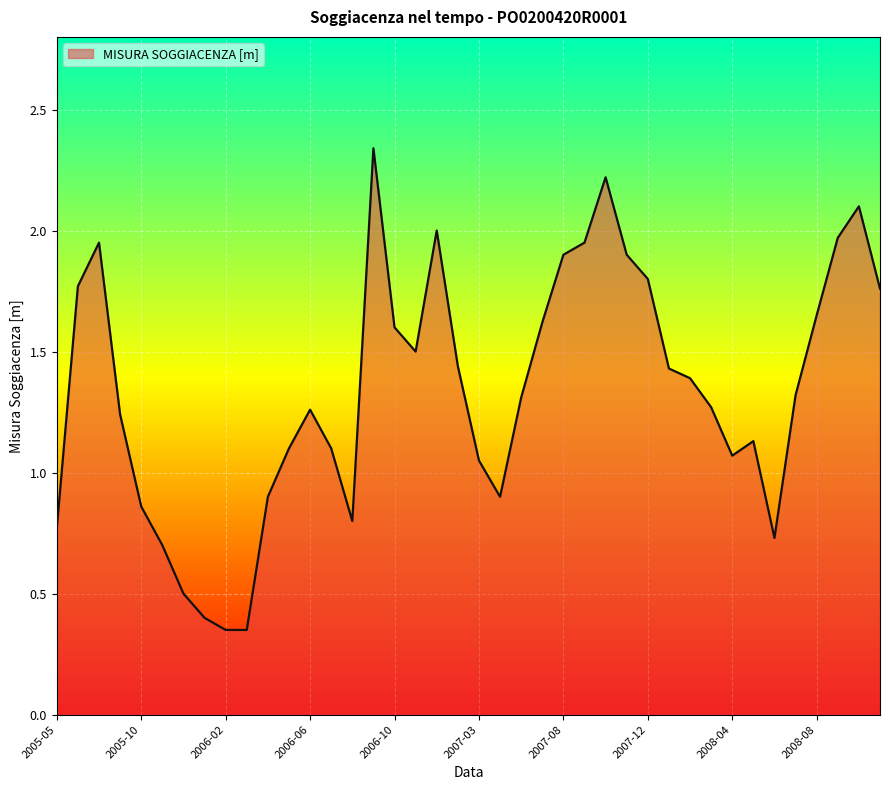

What is the ratio of the value at 2008-04 to the value at 2007-12?

0.6